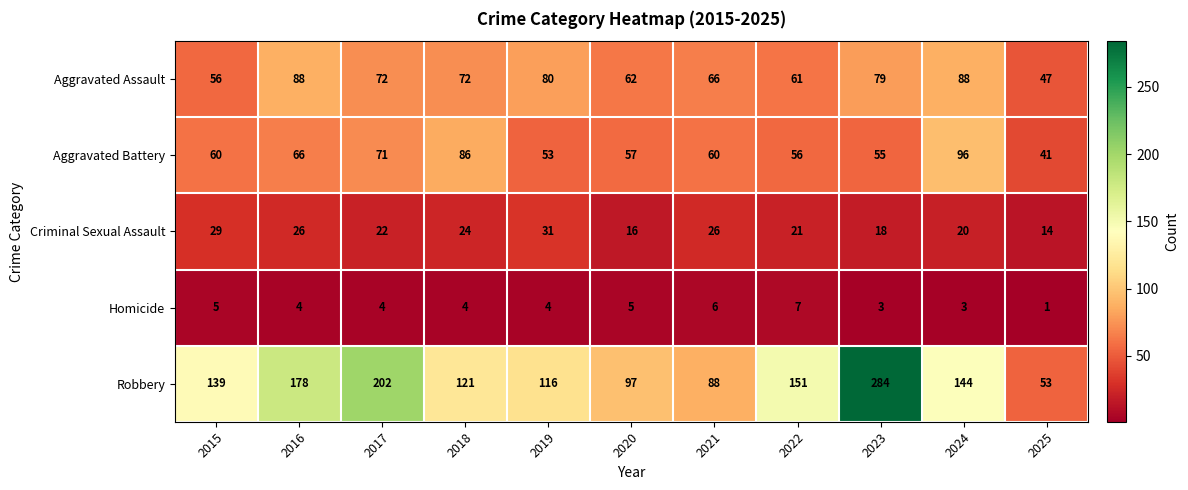

How many distinct data groups are displayed?

5